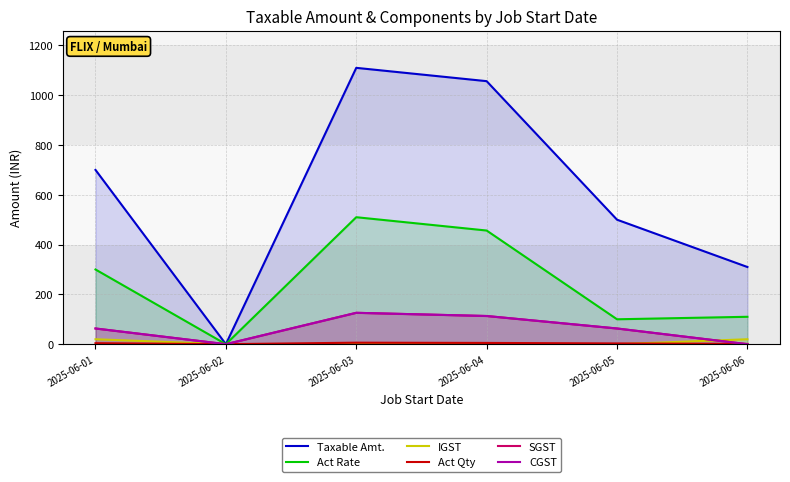

What is the maximum value shown in the chart?

1110.0